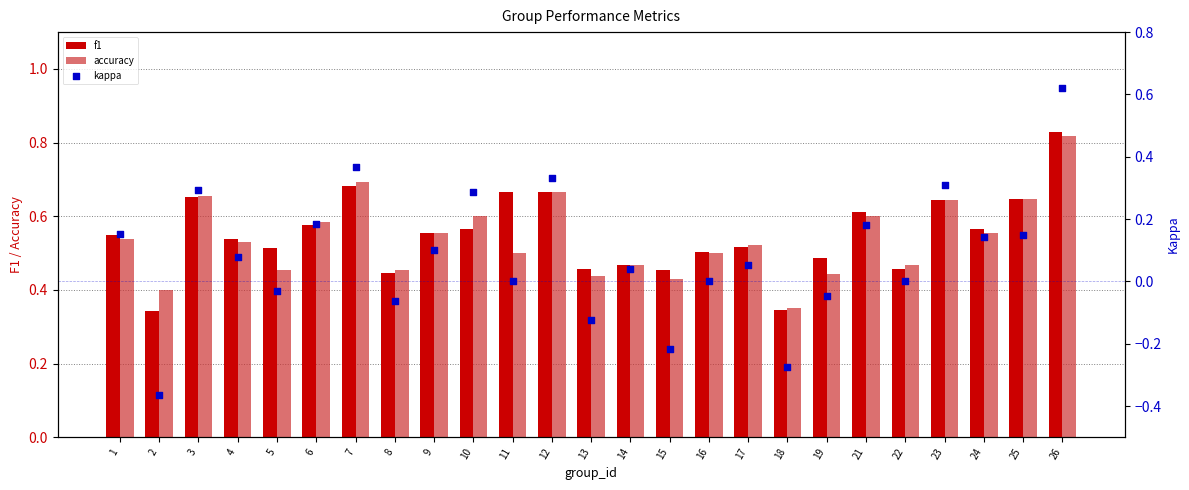

Which series has the largest Y range (max minus min)?

kappa